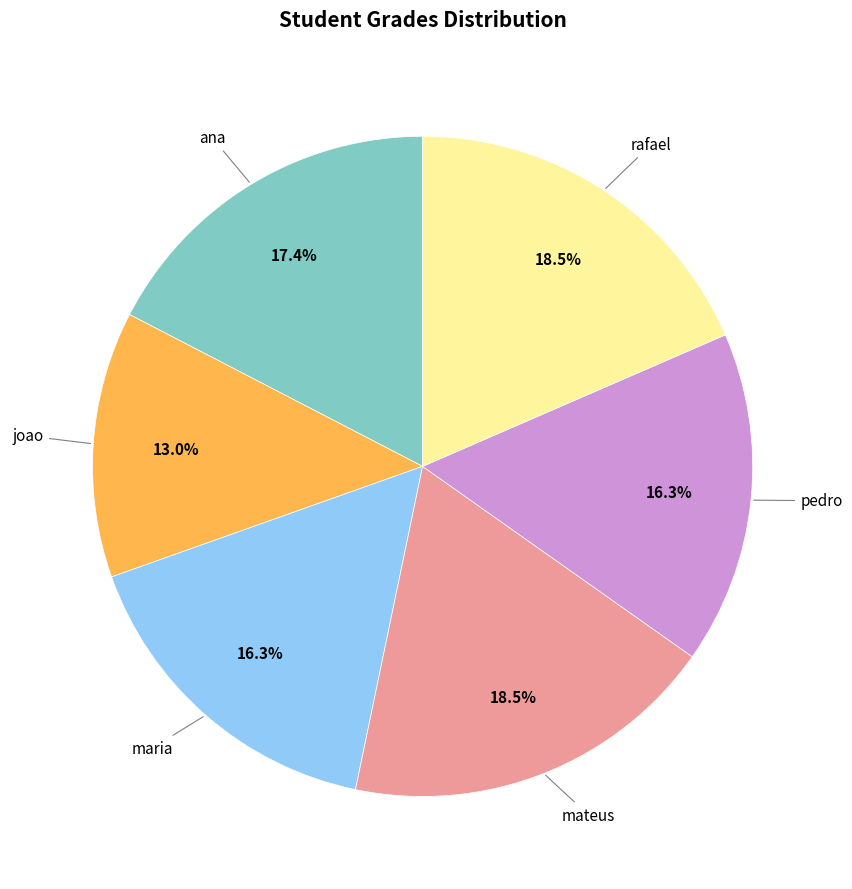

Is there any slice that represents more than half of the pie?

No